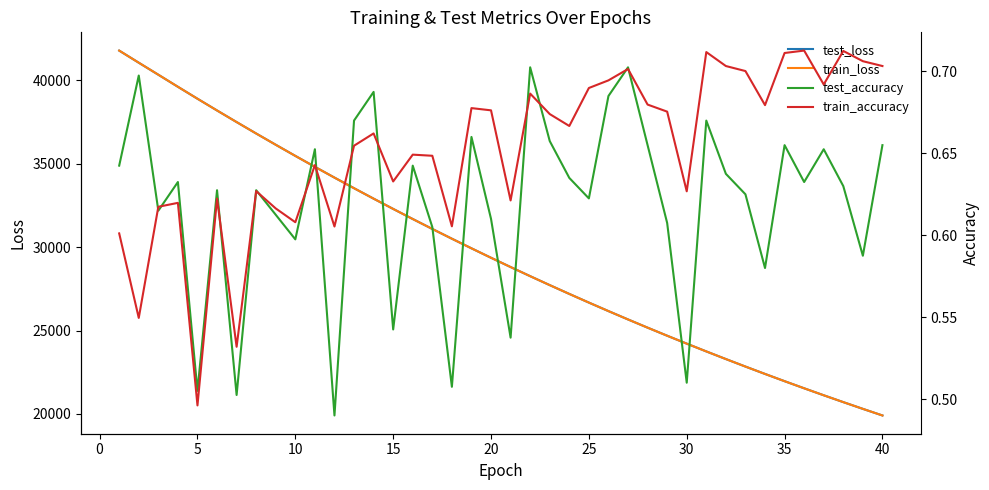

What is the minimum value for train_loss?

19909.3